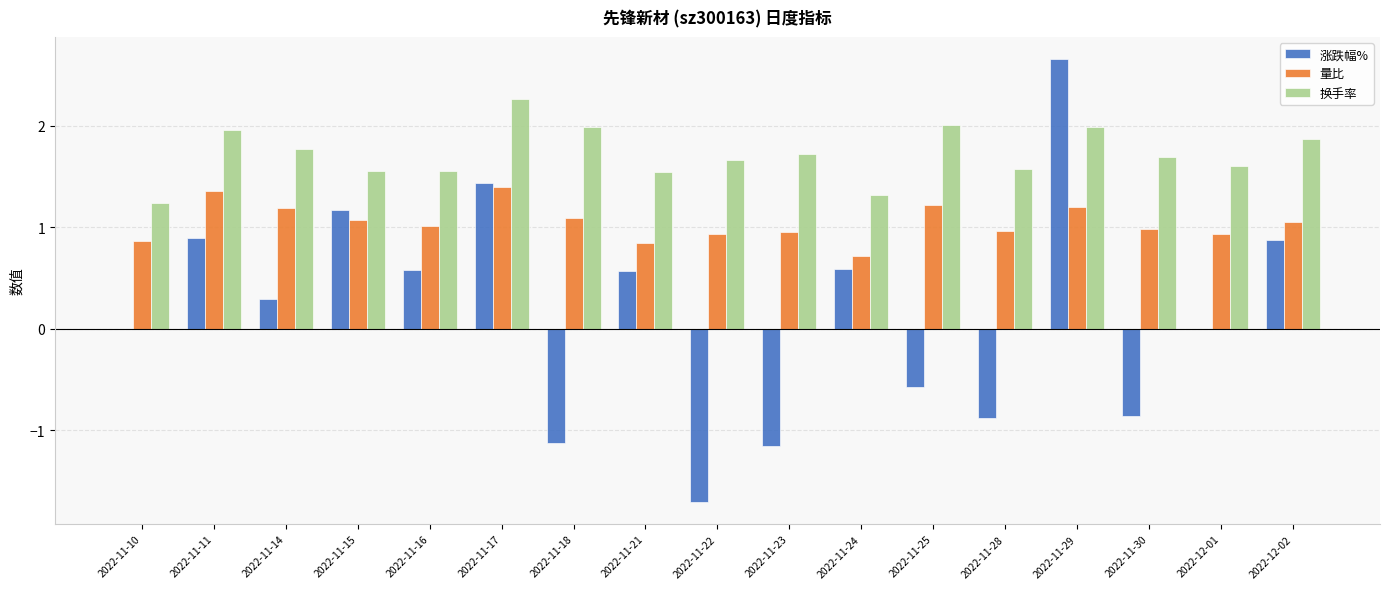

Which series has the widest spread of values?

涨跌幅%